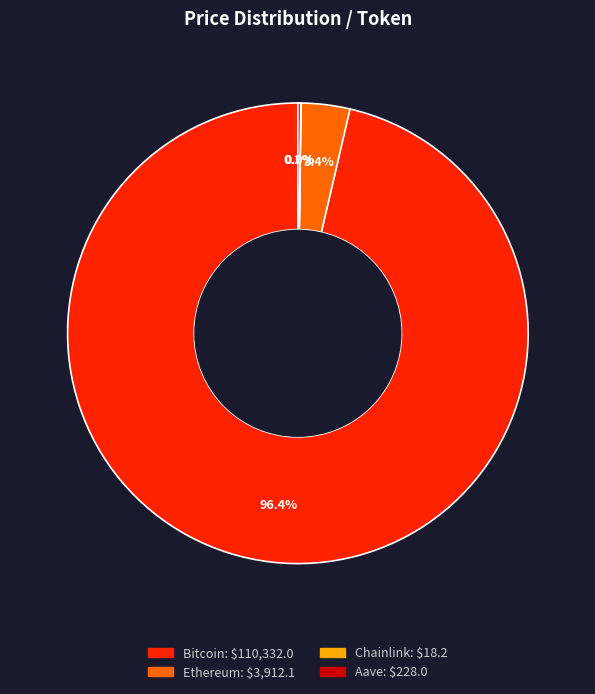

Is it true that Ethereum is 18% of the pie?

False